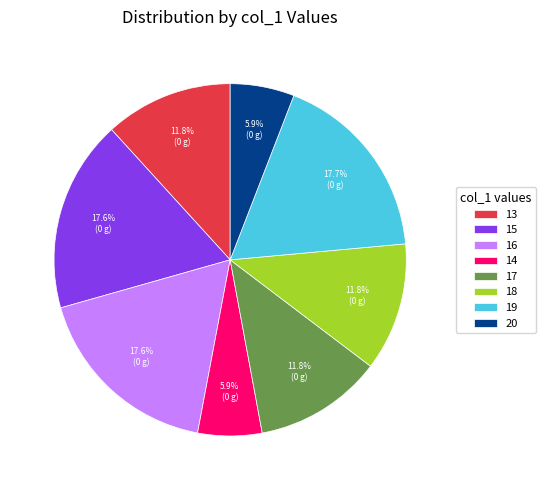

To the nearest percent, what portion does 16 represent?

18%